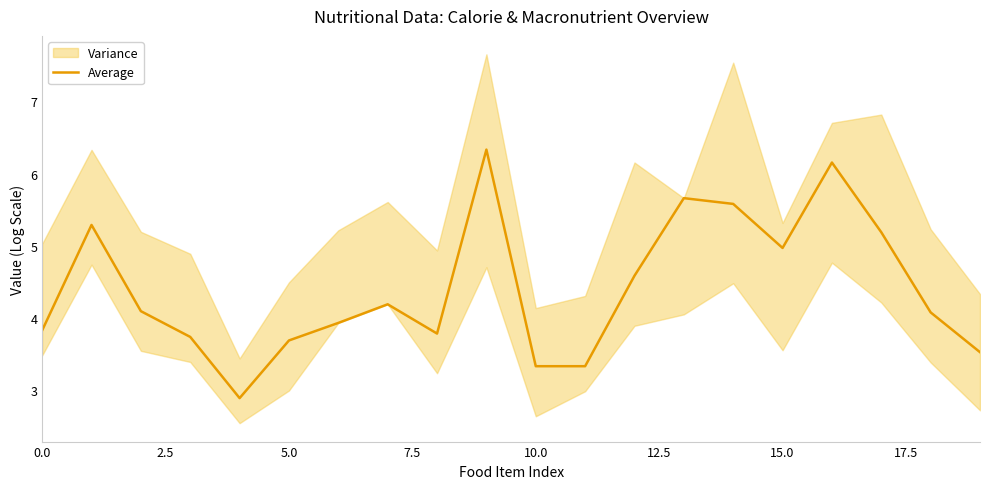

Is it true that Average equals 3.3 at 10.0?

True